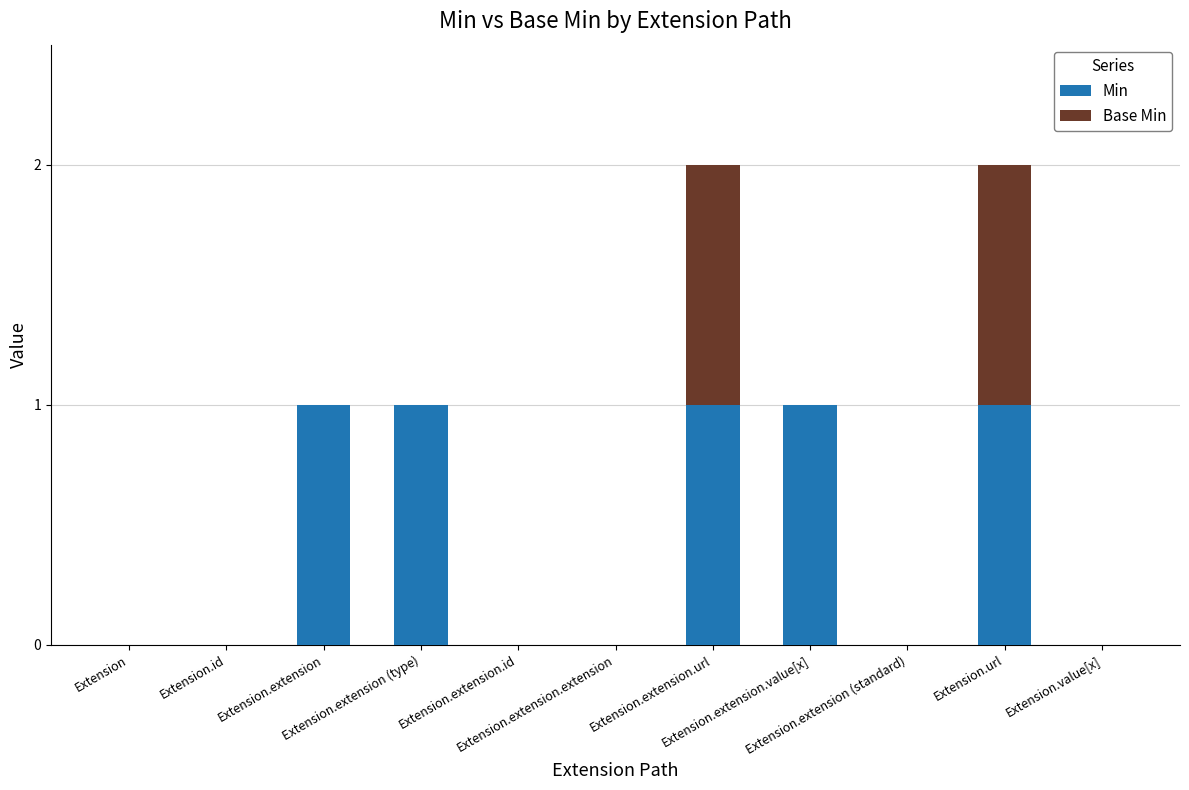

Are the bars grouped side by side (vs. stacked)?

No